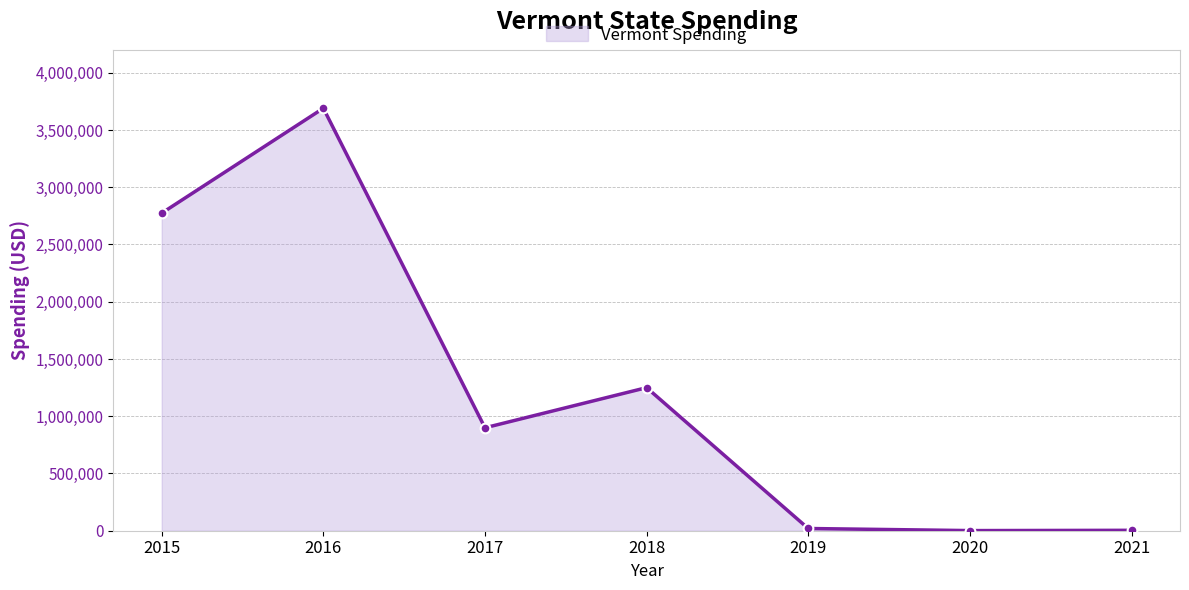

The value at 2018 is 1249717. True or false?

True